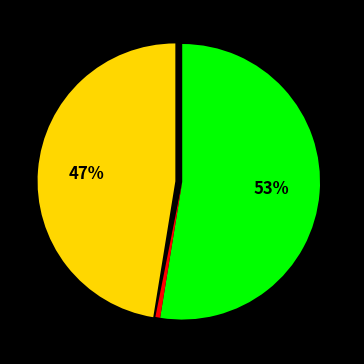

Does any single category account for the majority?

Yes